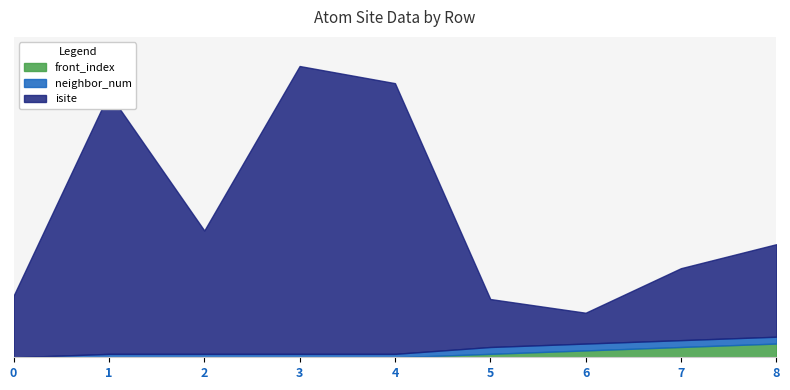

True or false: front_index and neighbor_num cross at least once.

False